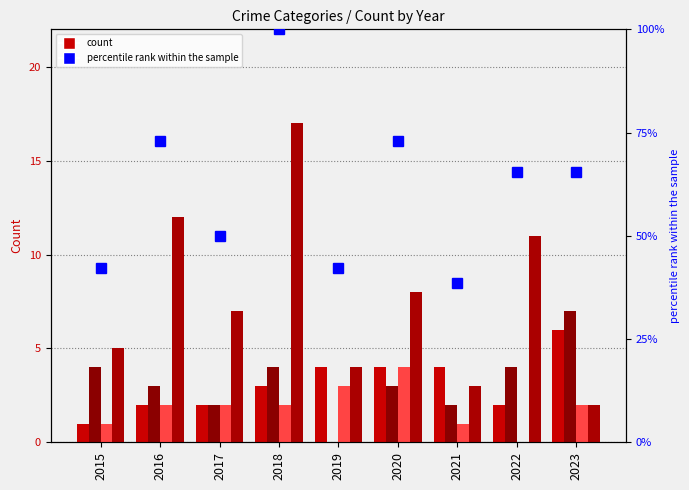

Are the bars grouped side by side (vs. stacked)?

Yes